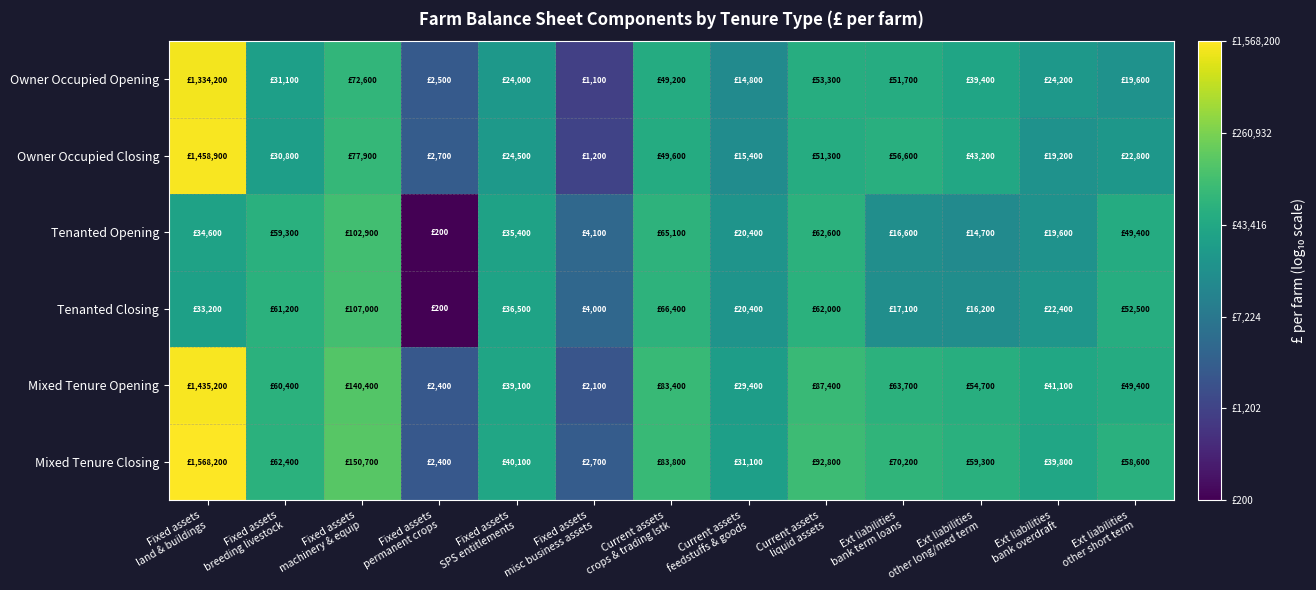

Which has a higher value, Fixed assets
land & buildings or Ext liabilities
other short term?

Fixed assets
land & buildings